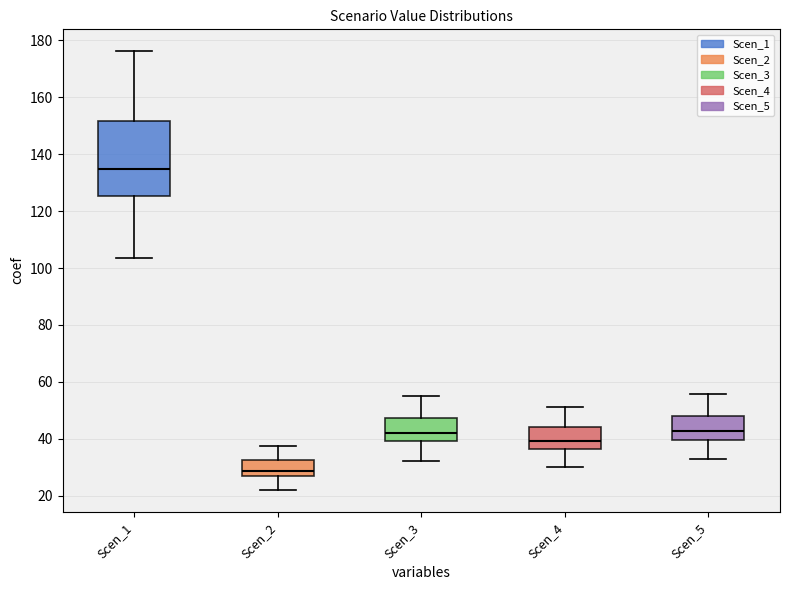

Where does the median line of the box for Scen_4 sit on the y-axis? The values are not printed on the chart, so give them approximately, as read against the axis.

40